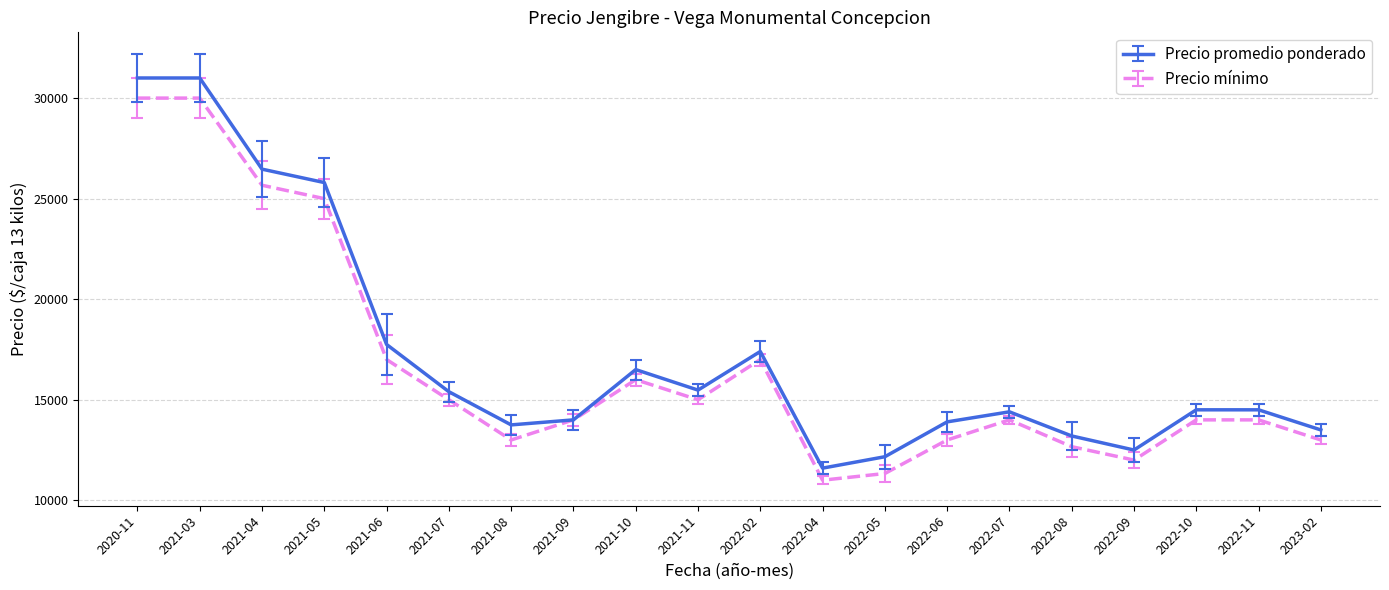

What is the total value across all series at 2022-08?

25867